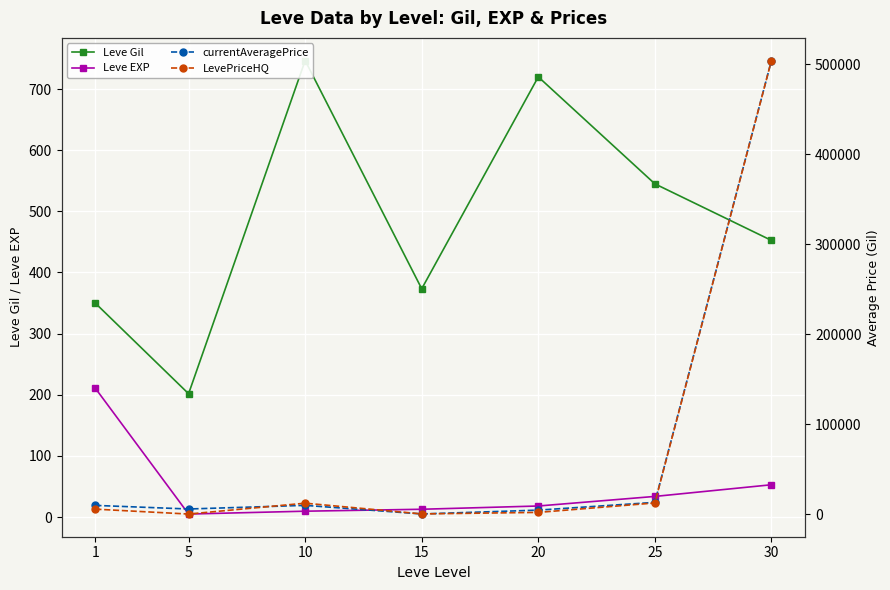

At which category is the sum across all series the highest?

30